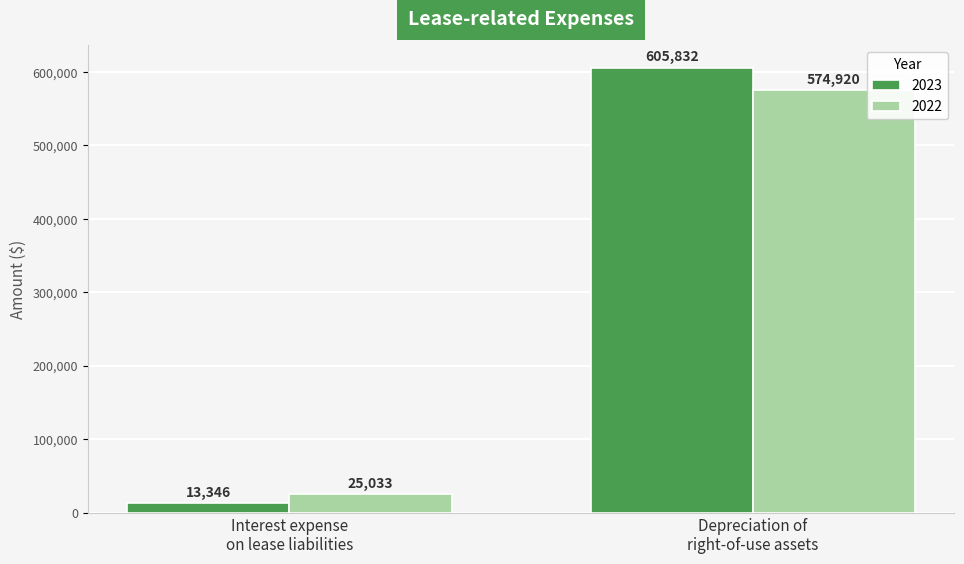

Which series has the largest total across all categories?

2023